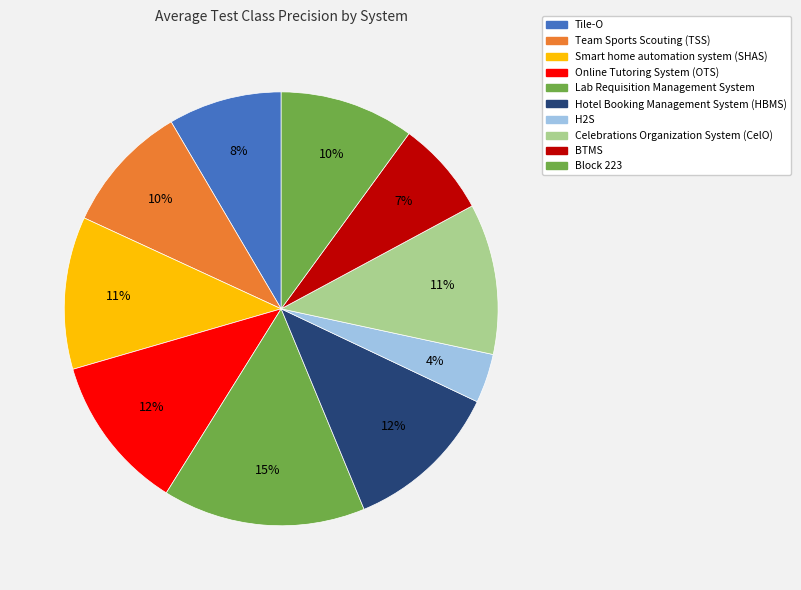

How many slices are in this pie chart?

10